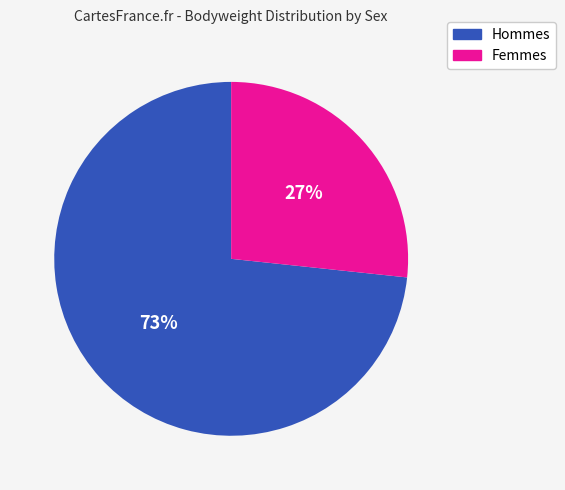

Is there any slice that represents more than half of the pie?

Yes